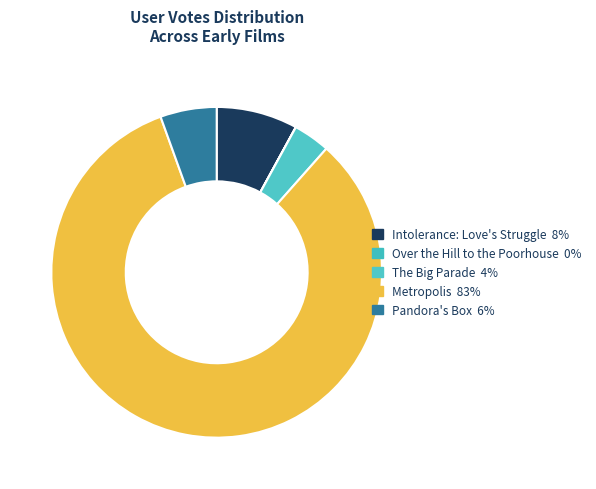

Is it true that Metropolis is 75% of the pie?

False